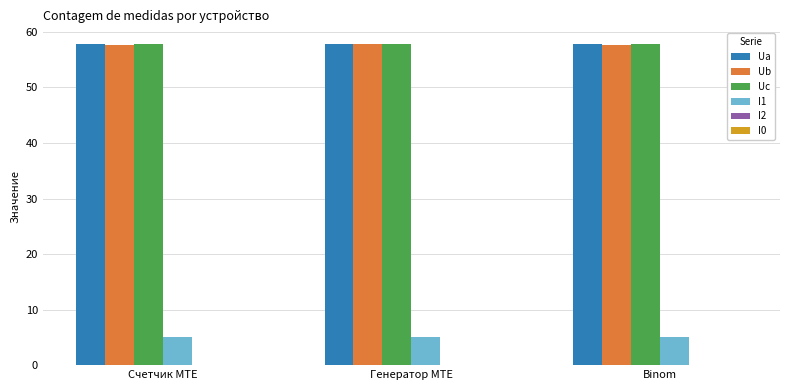

Does the chart contain stacked bars?

No